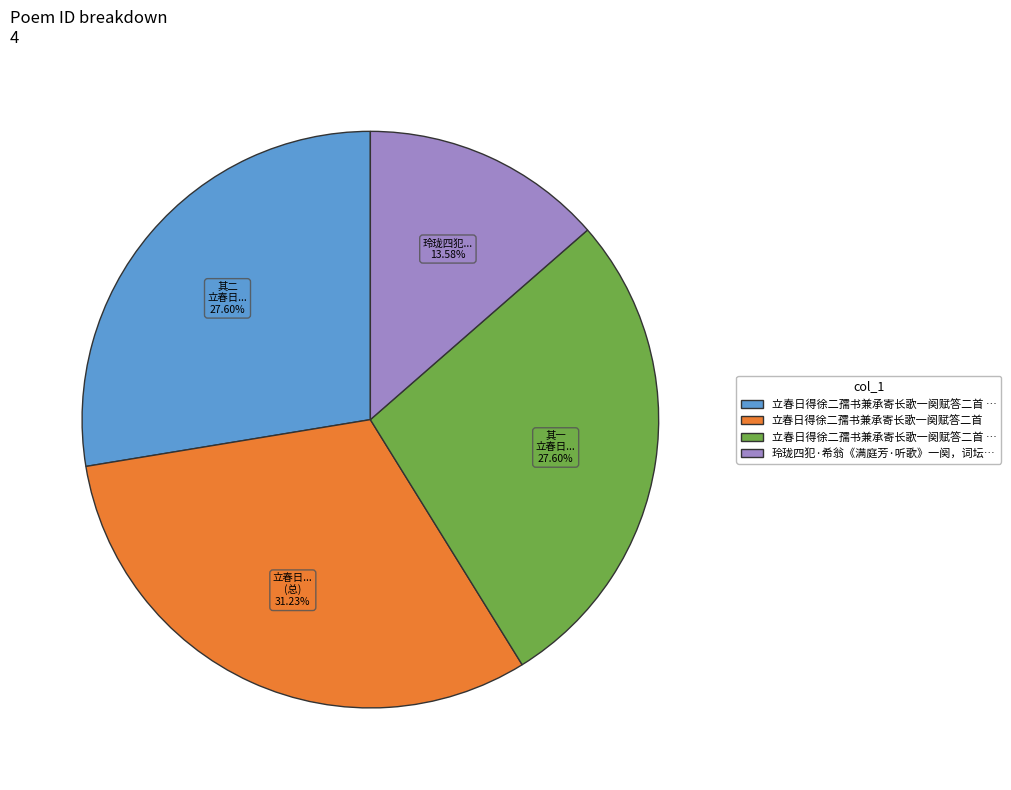

Is there a majority slice in this chart?

No